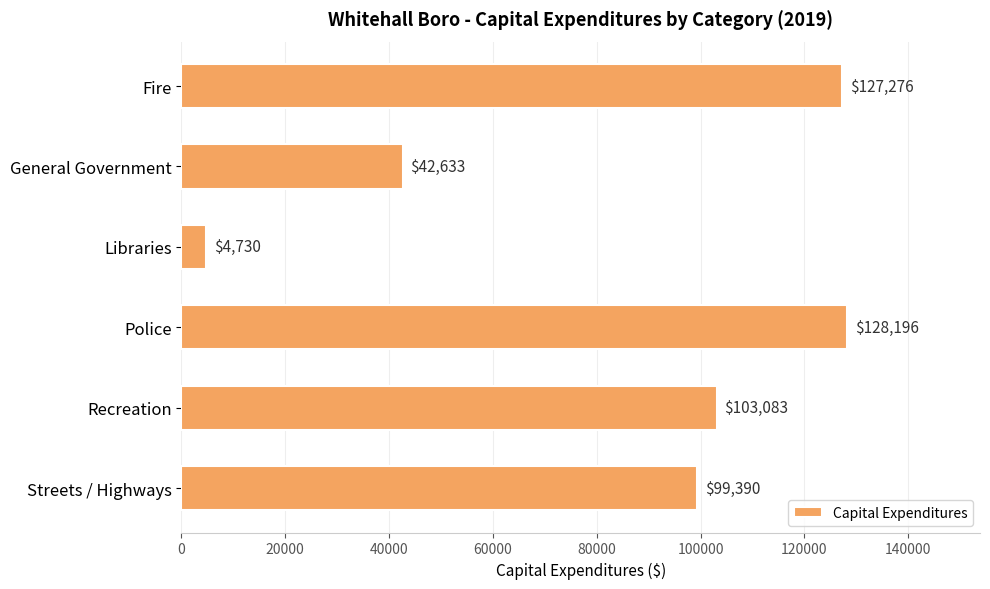

Which label corresponds to the largest value in the chart?

Police